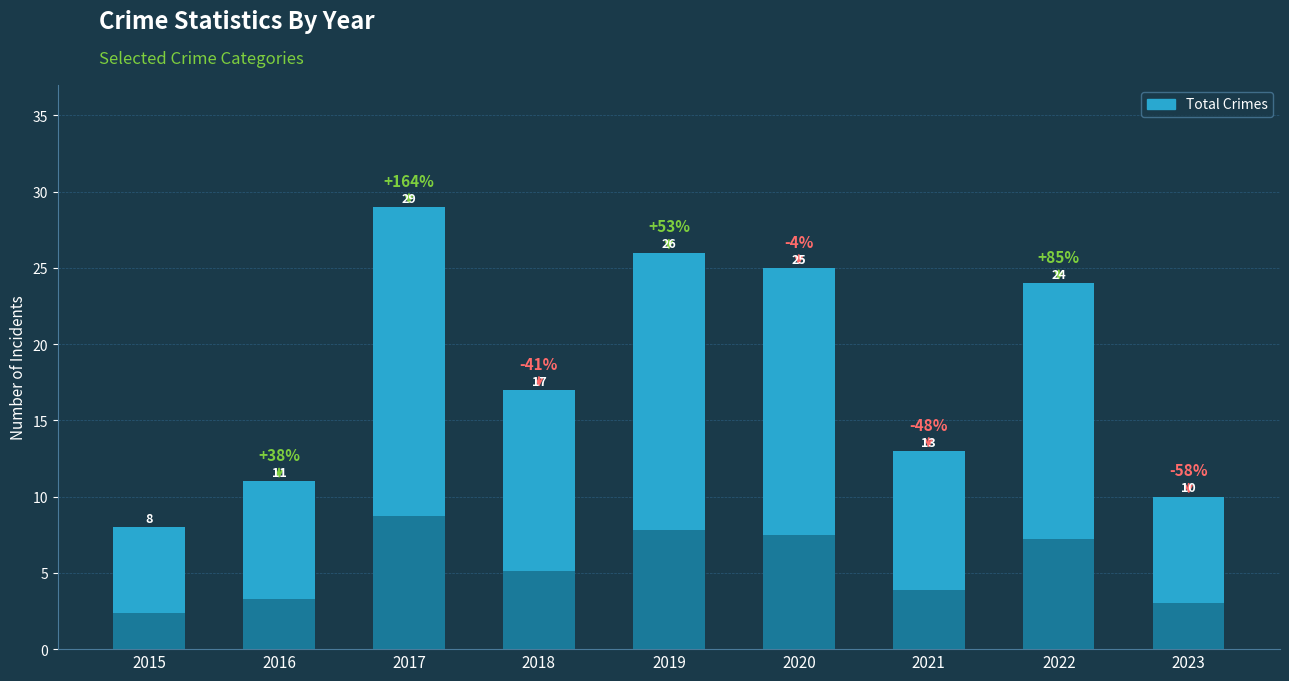

What is the ratio of the value at 2019 to the value at 2022?

1.1